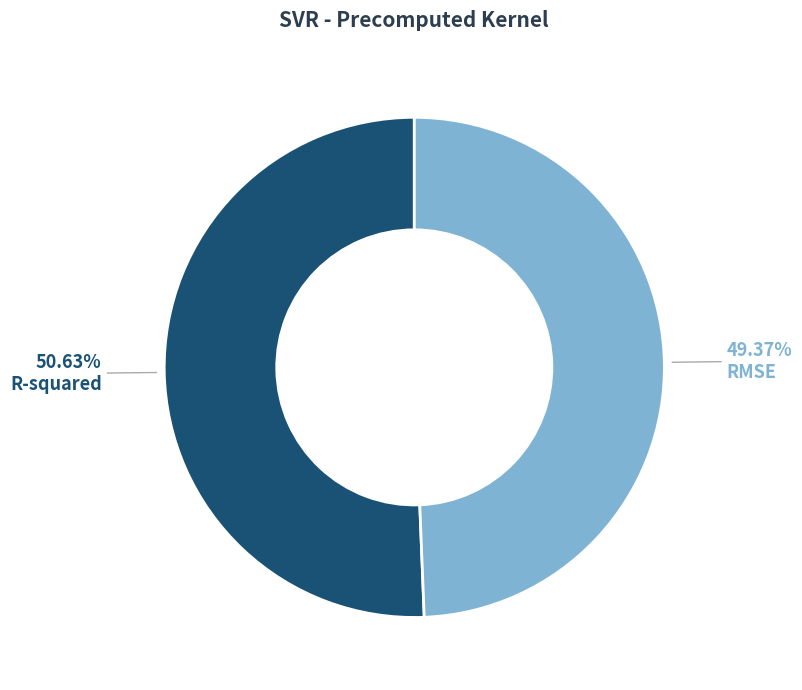

Does any single category account for the majority?

Yes